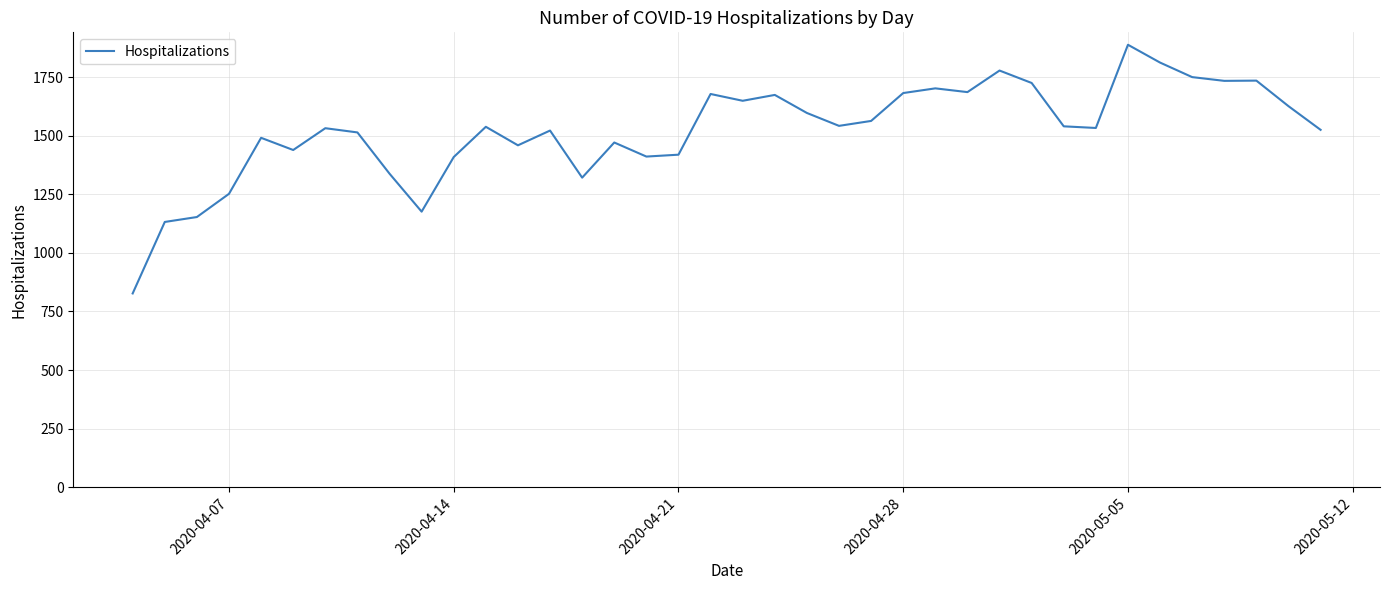

What is the difference between the maximum and minimum values?

1061